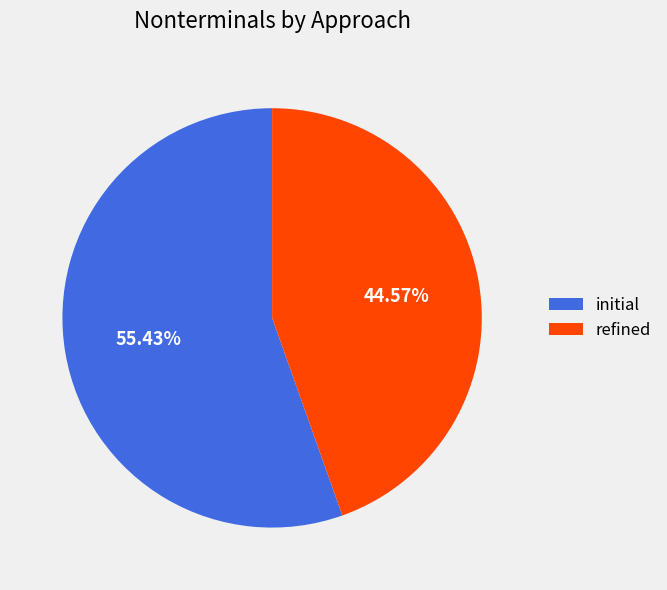

Does refined account for over 50% of the chart?

No